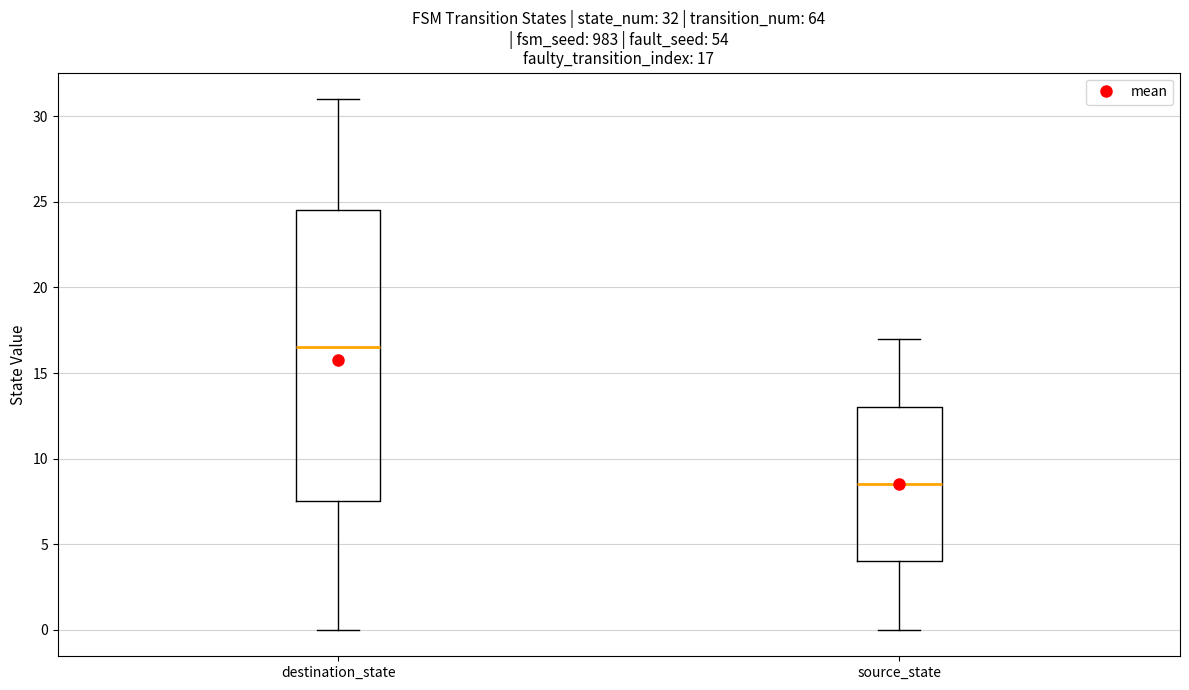

Which box is the tallest, from its lower edge to its upper edge?

destination_state